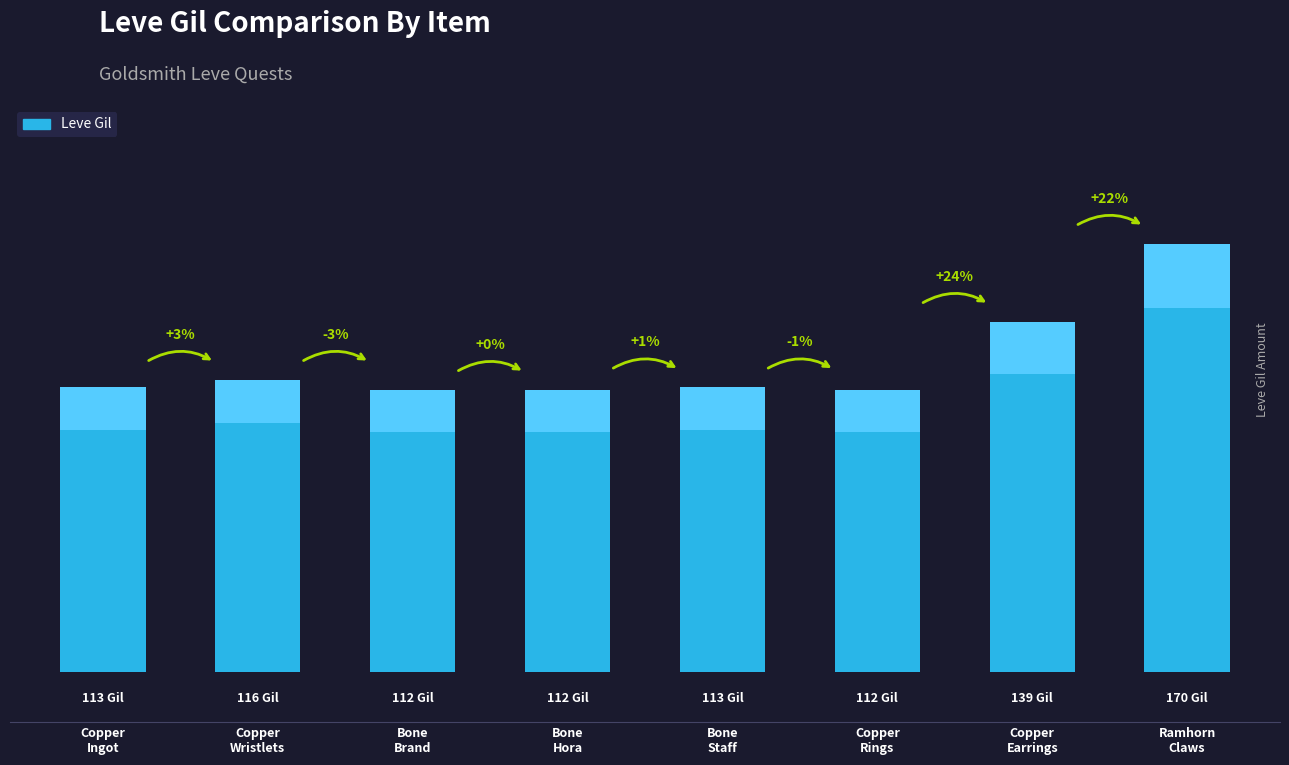

Read the value at Bone
Brand.

112